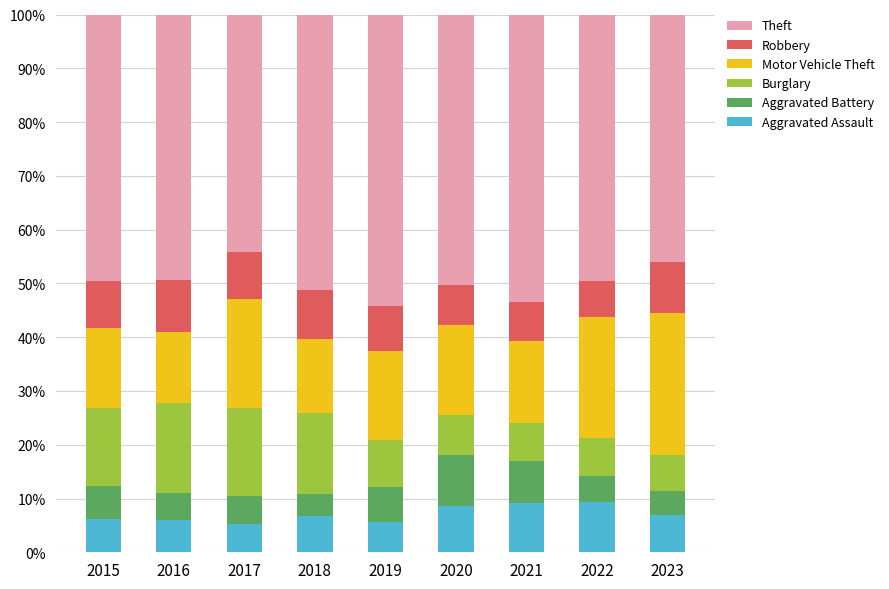

Are the bars horizontal?

No